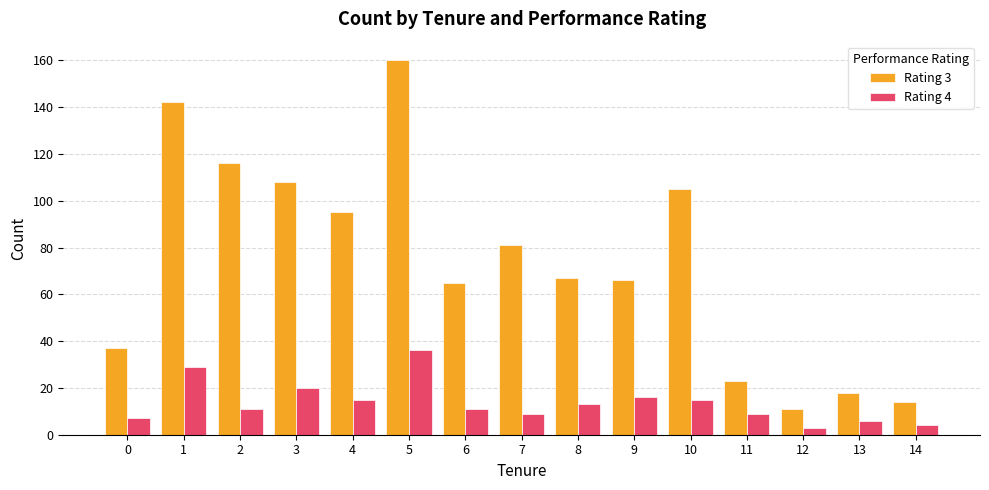

How many data points in Rating 3 are less than 67?

7